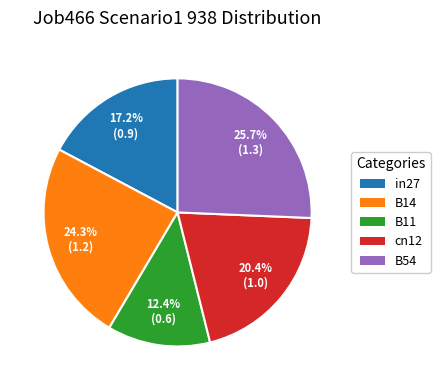

What is the largest slice in the pie chart?

B54